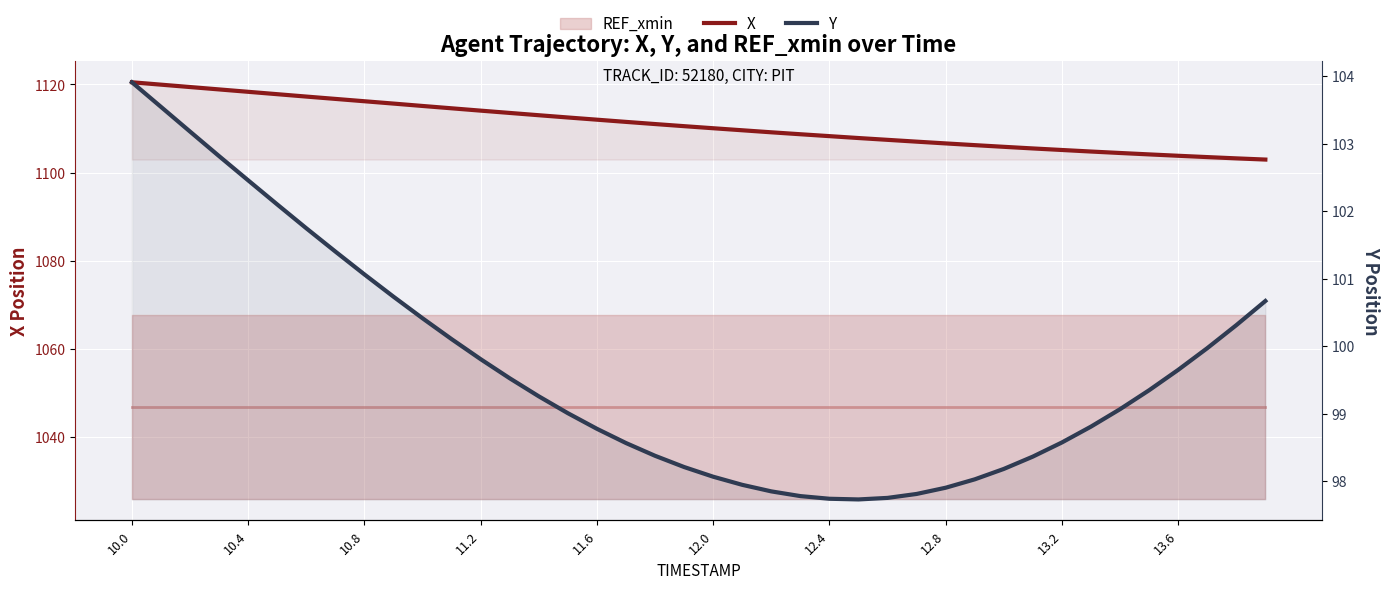

How many lines are shown in the chart?

2